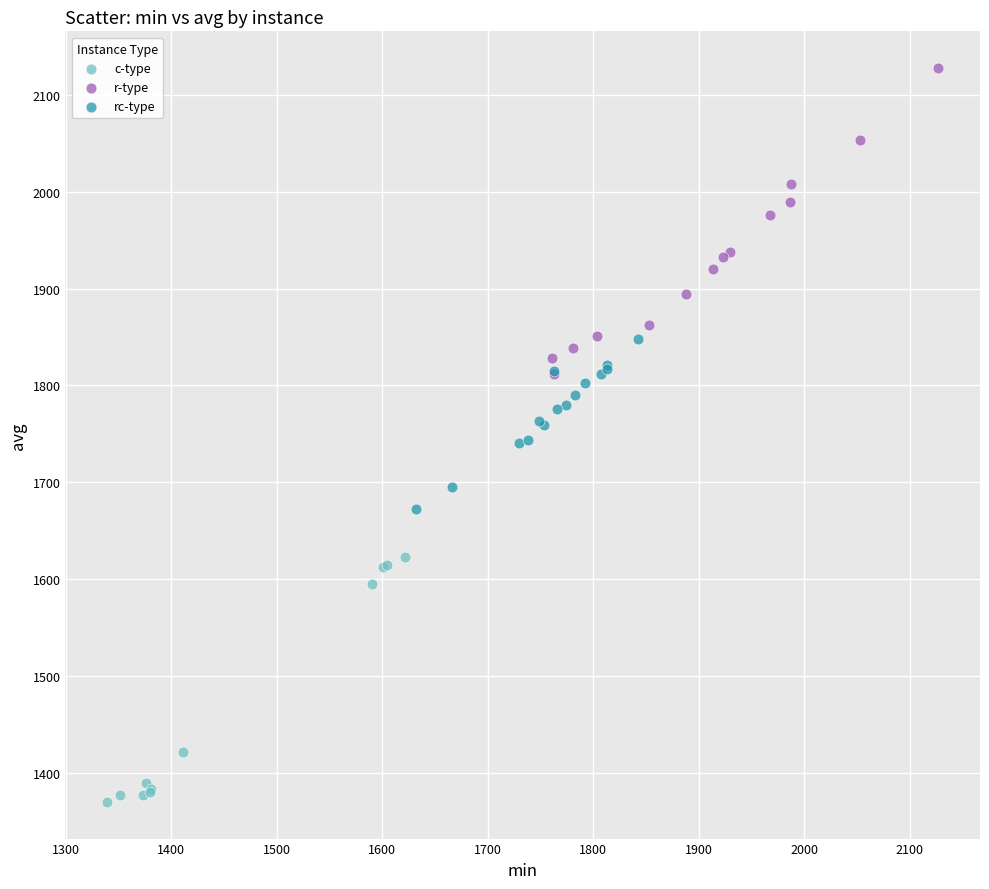

Which series reaches the maximum Y coordinate?

r-type